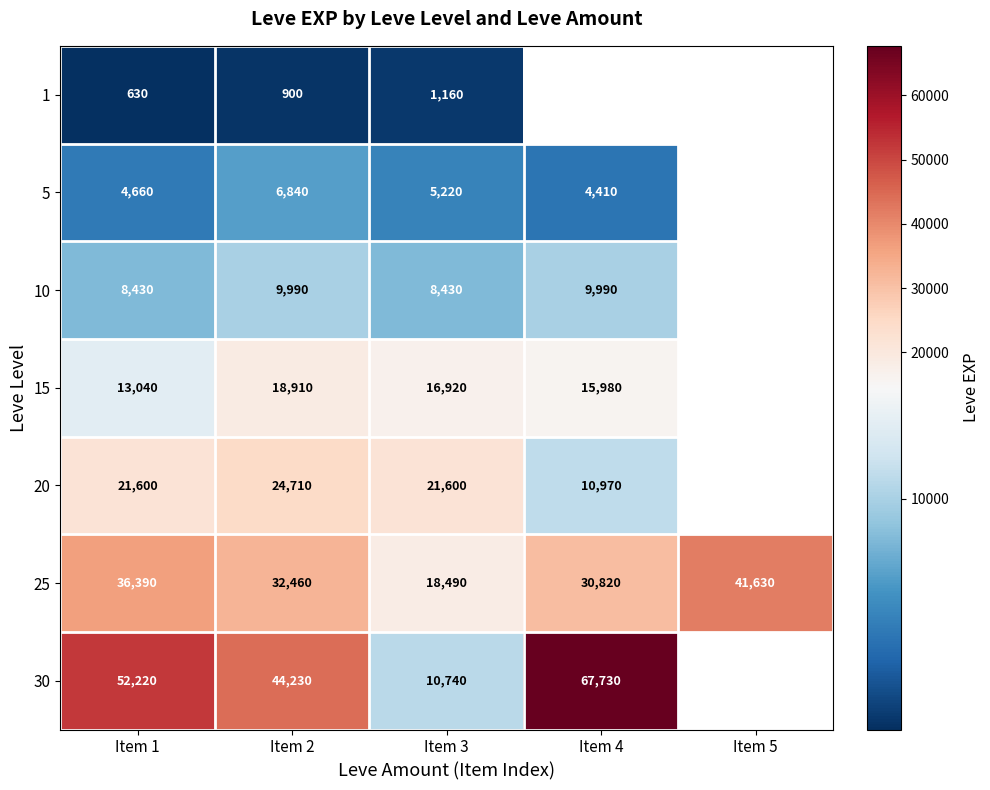

How many data points in 25 are less than 32460?

2